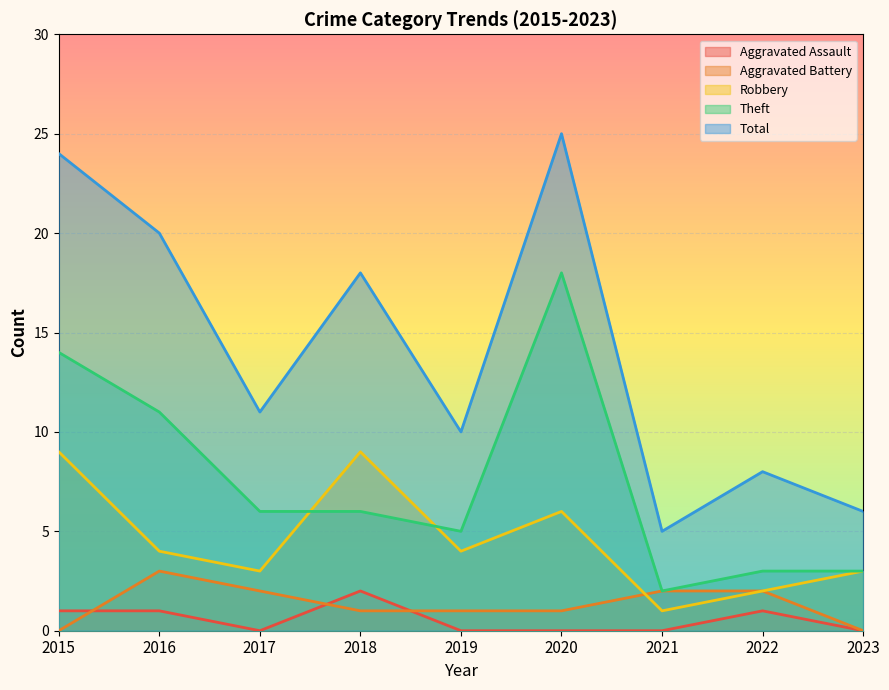

How many lines are shown in the chart?

5